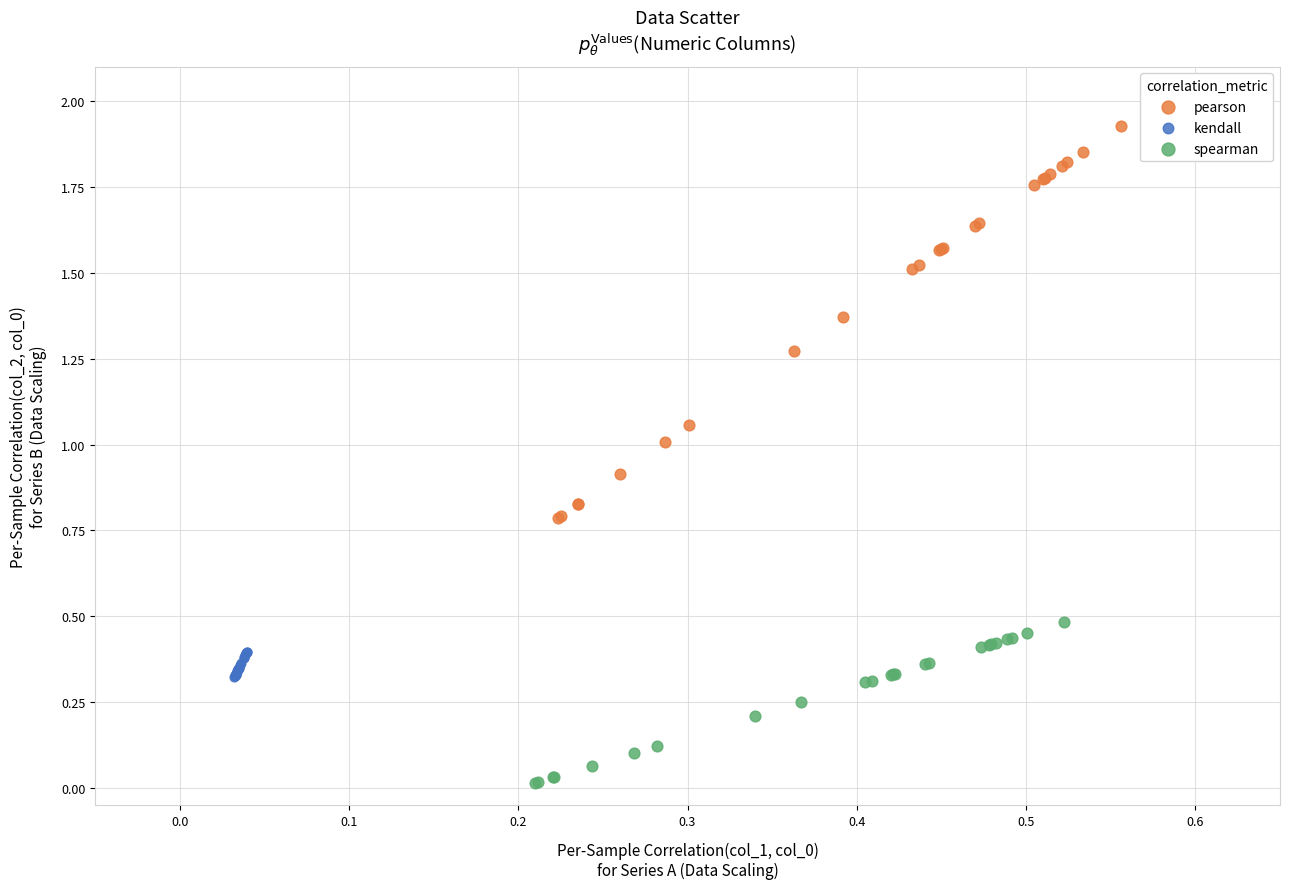

Which series has the largest Y range (max minus min)?

pearson